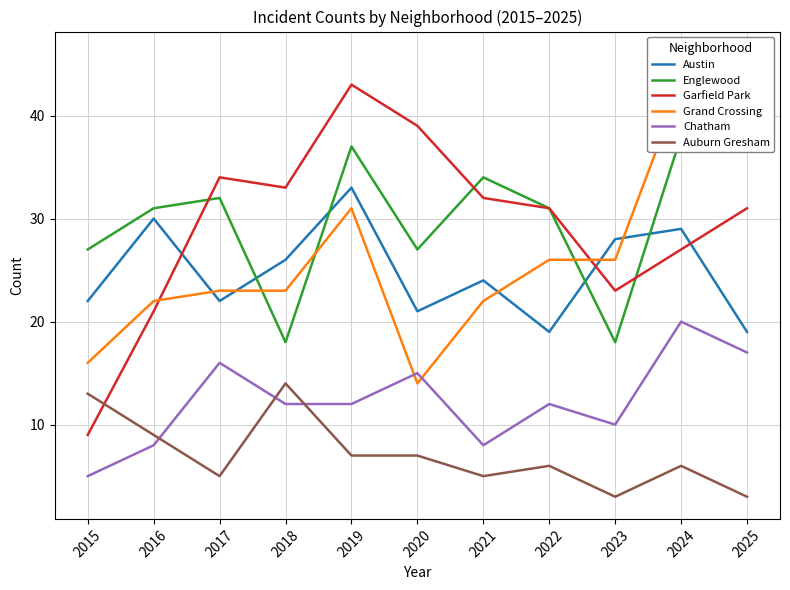

The value of Englewood at 2021 is 23. True or false?

False